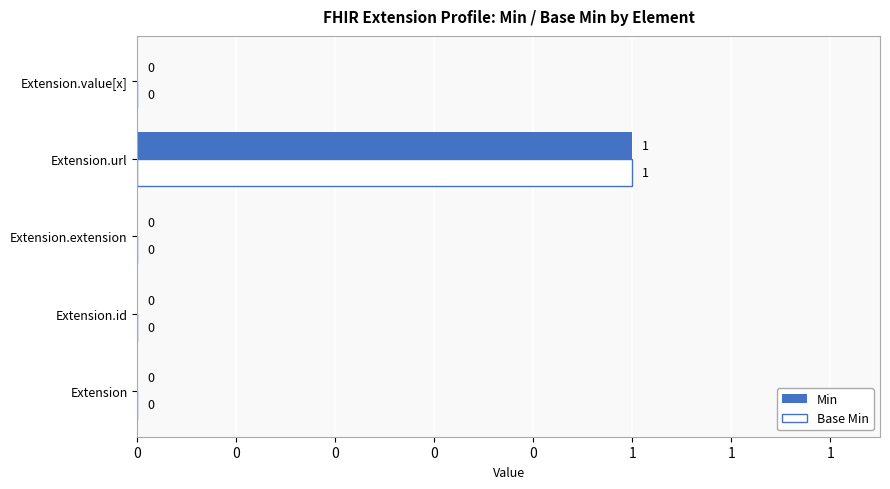

What are all the series names shown in the legend?

Min, Base Min